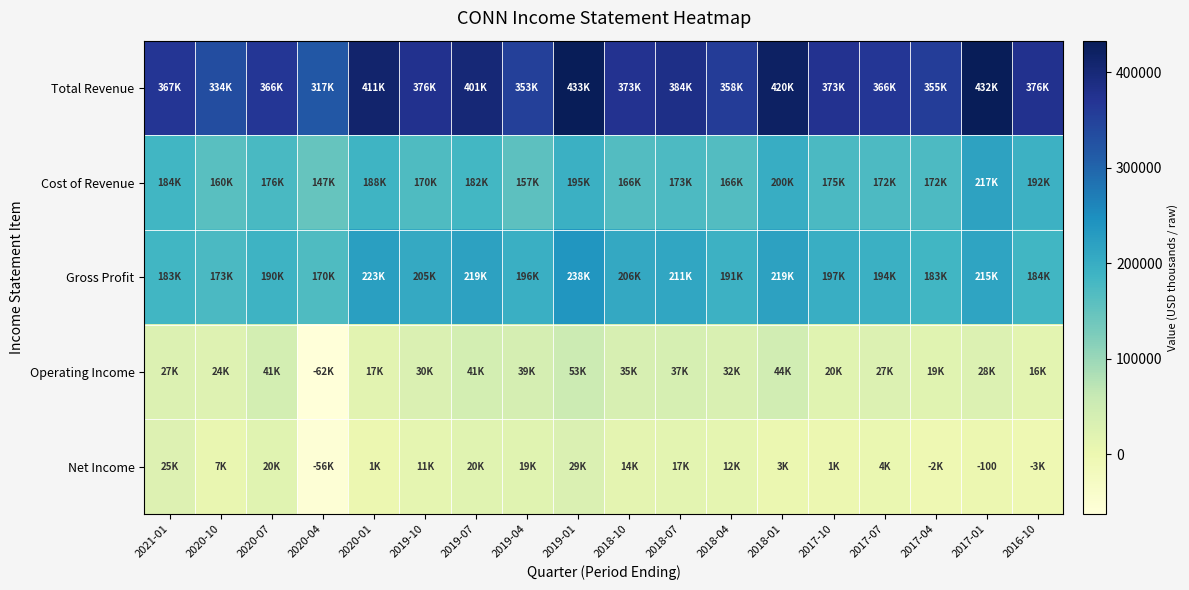

Which label corresponds to the largest value in the chart?

2019-01